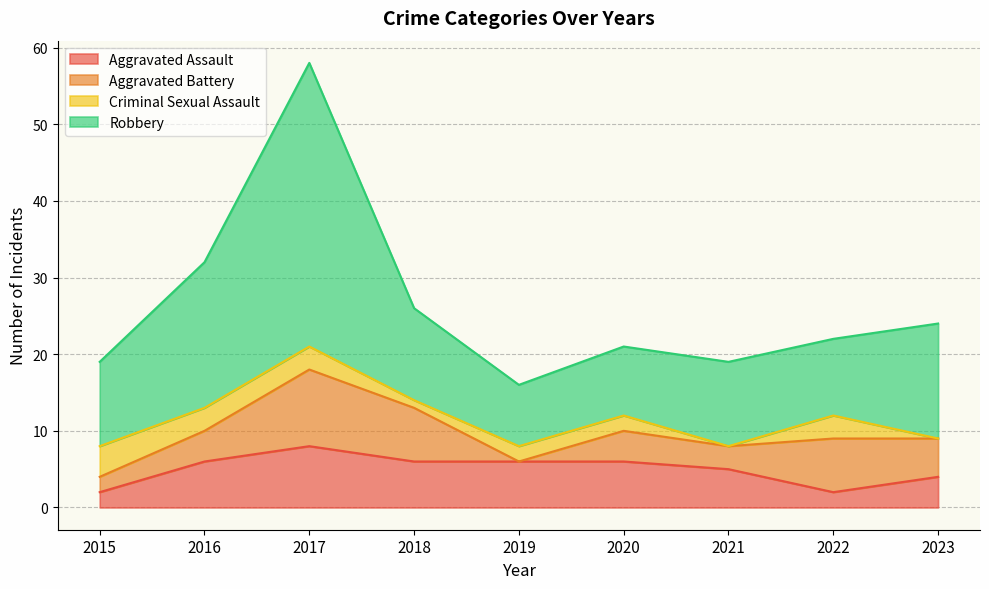

At which category does Aggravated Assault reach its first local peak?

2017